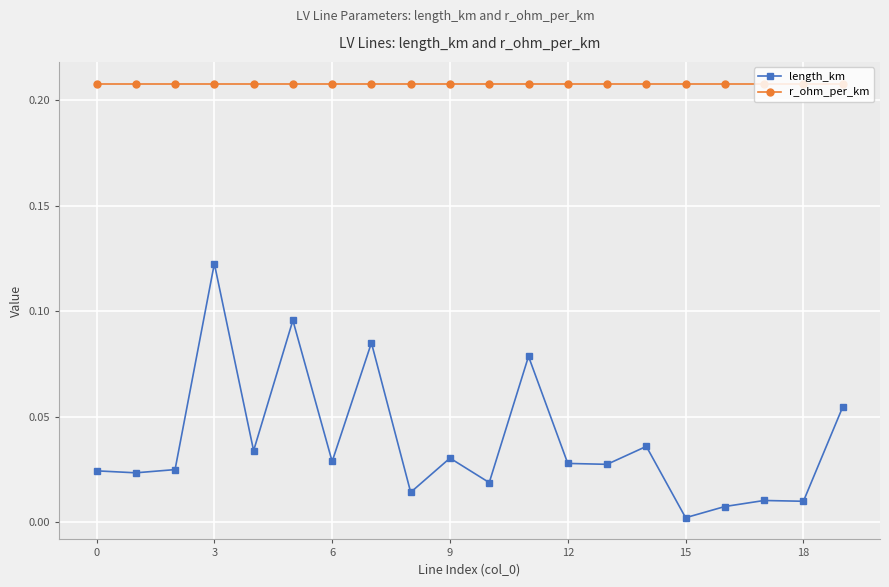

True or false: length_km has more than 1 interior local peaks.

True